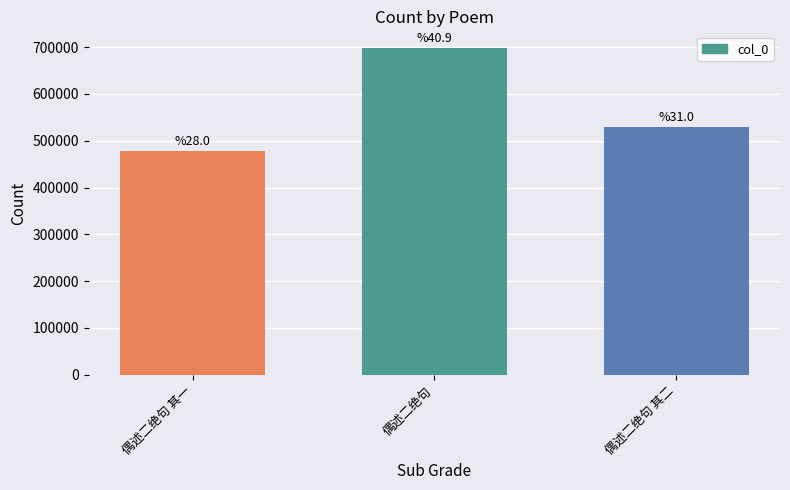

How many bars are there in total?

3